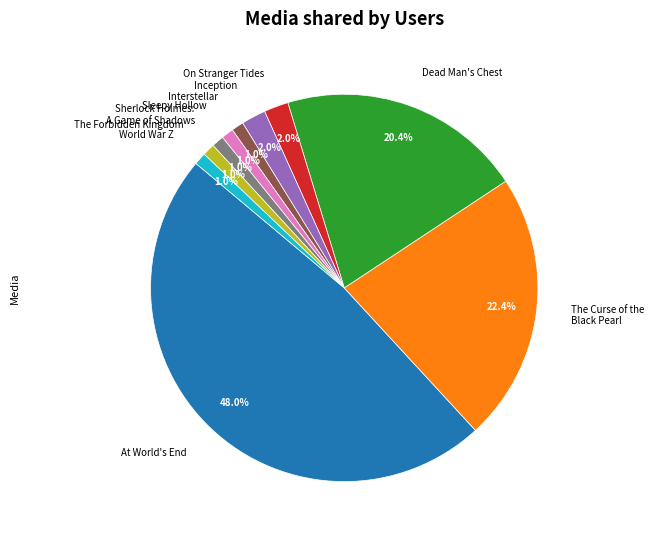

To the nearest percent, what is the average slice percentage?

10%